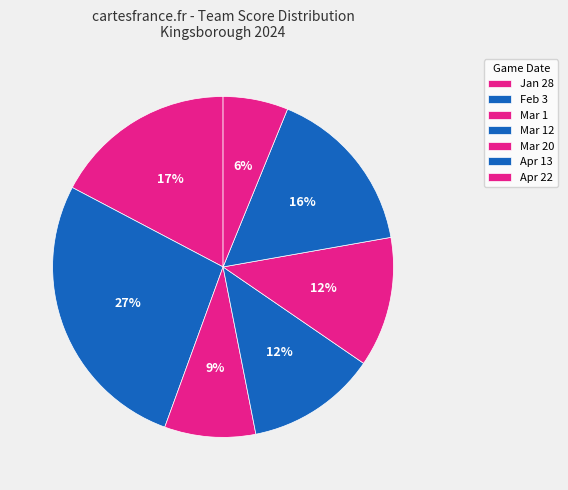

What percentage is NOT represented by Apr 22?

93.8%